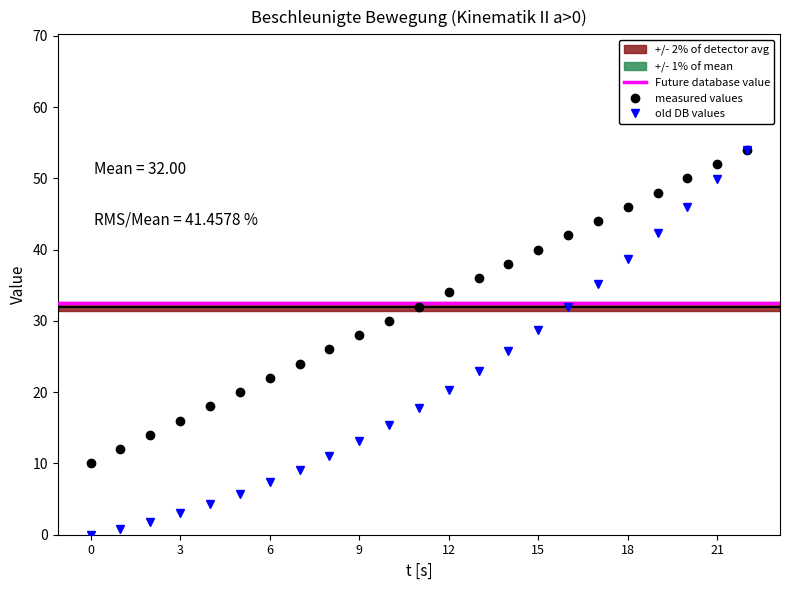

Reading left to right, what are all the values shown in this chart?

v = a * t + v0: 10.0	12.0	14.0	16.0	18.0	20.0	22.0	24.0	26.0	28.0	30.0	32.0	34.0	36.0	38.0	40.0	42.0	44.0	46.0	48.0	50.0	52.0	54.0
s = a/2 * t2 + v0*t: 0.0	0.8	1.8	3.0	4.3	5.8	7.4	9.1	11.0	13.1	15.3	17.7	20.2	22.9	25.8	28.8	31.9	35.2	38.7	42.3	46.0	49.9	54.0